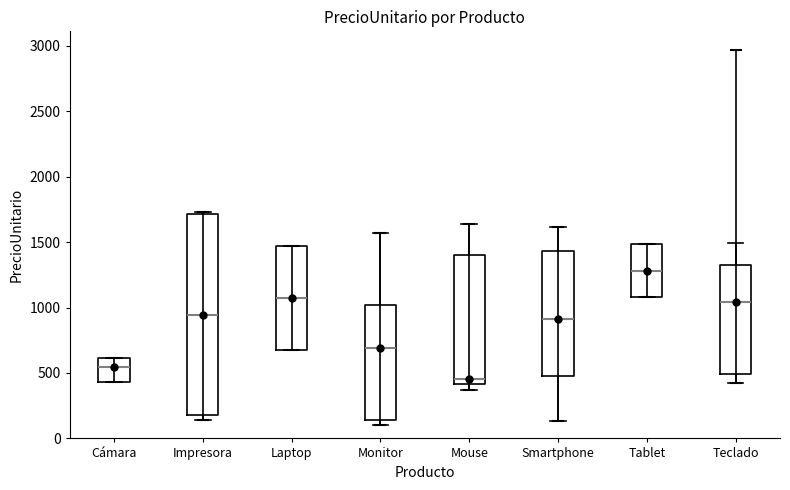

Reading left to right, transcribe this box plot: for each box, give where its median line is, the range the box spans, and where its two whiskers end, as read against the y-axis. The values are not printed on the chart, so give them approximately, as read against the axis.

Cámara: median 550, box 450 to 600, whiskers 450 to 600
Impresora: median 950, box 200 to 1700, whiskers 150 to 1750
Laptop: median 1050, box 700 to 1450, whiskers 700 to 1450
Monitor: median 700, box 150 to 1000, whiskers 100 to 1550
Mouse: median 450, box 400 to 1400, whiskers 350 to 1650
Smartphone: median 900, box 500 to 1450, whiskers 150 to 1600
Tablet: median 1300, box 1100 to 1500, whiskers 1100 to 1500
Teclado: median 1050, box 500 to 1350, whiskers 400 to 1500